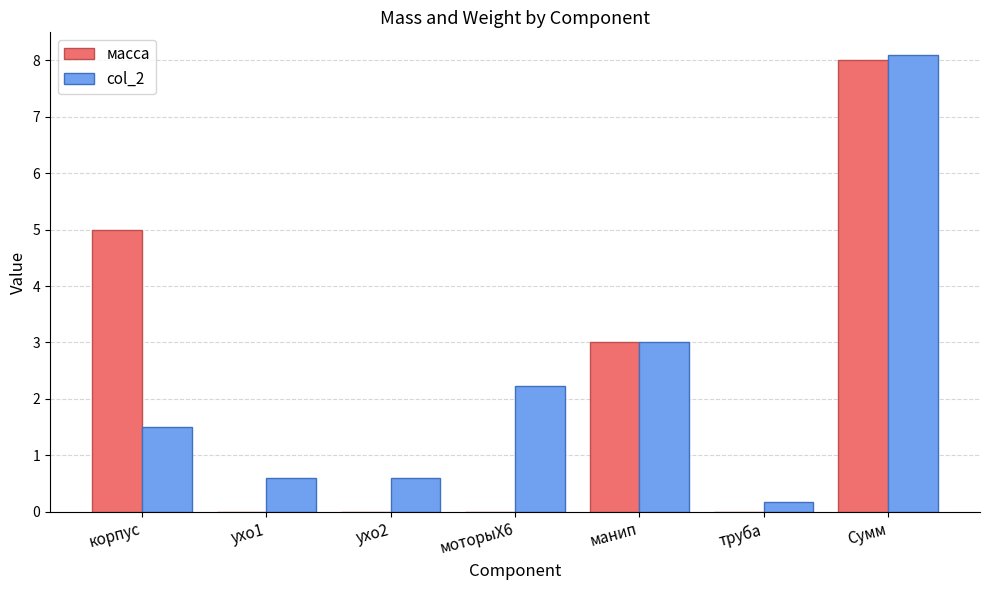

What is the maximum value shown in the chart?

8.1